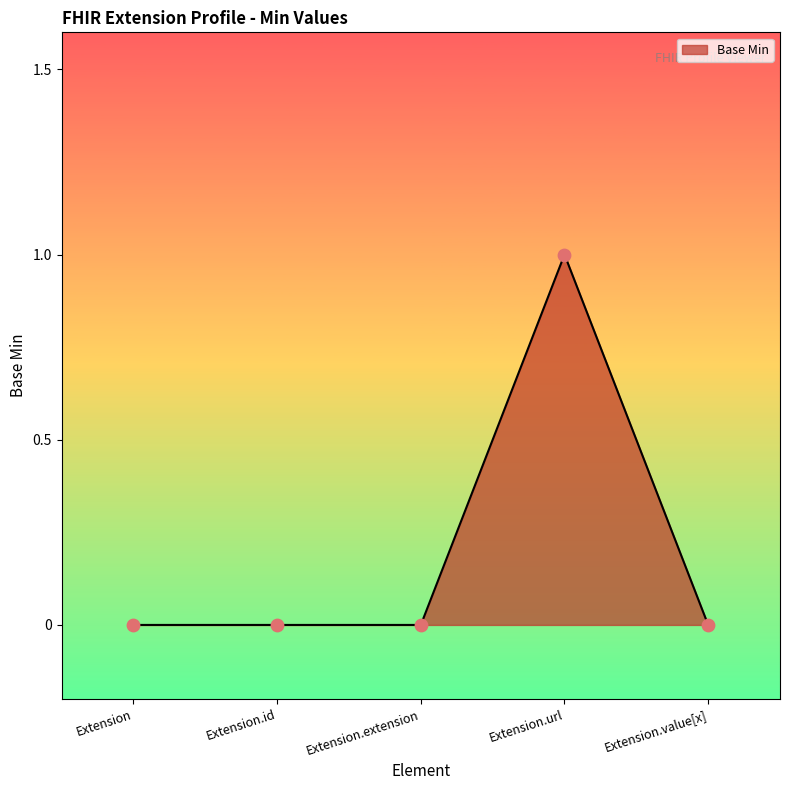

Between Extension.url and Extension.extension, which is larger?

Extension.url